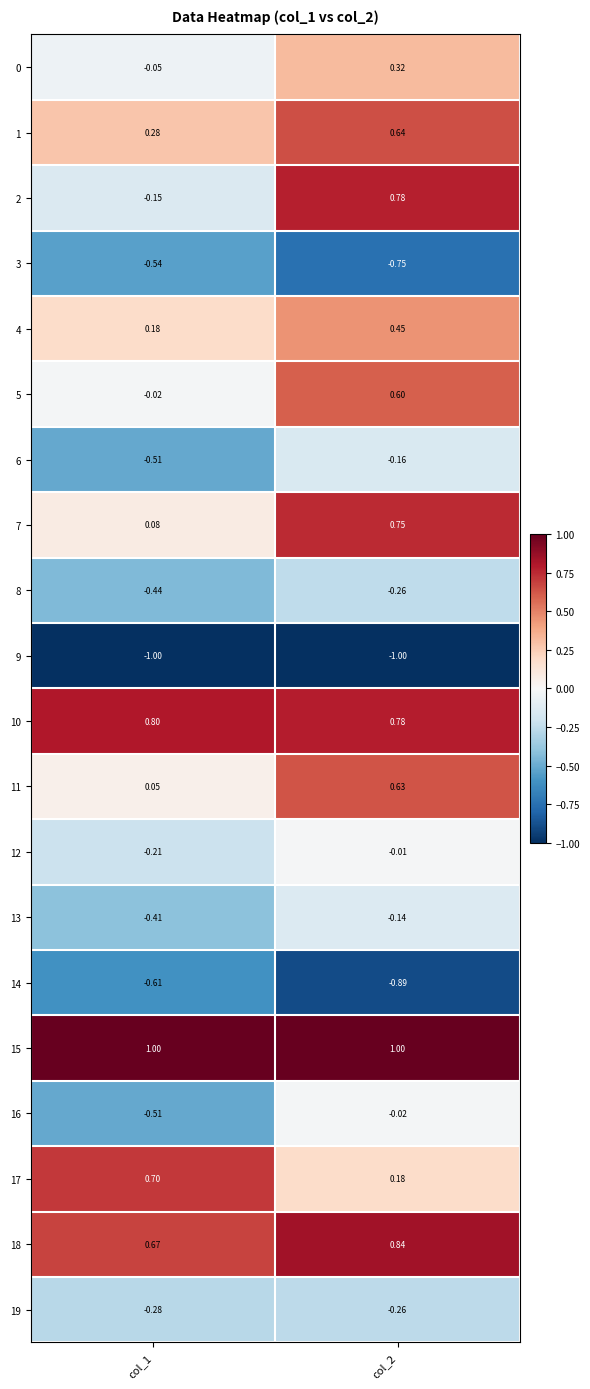

Reading left to right, transcribe all the data shown in this chart.

0: col_1=-0.1	col_2=0.3
1: col_1=0.3	col_2=0.6
2: col_1=-0.1	col_2=0.8
3: col_1=-0.5	col_2=-0.8
4: col_1=0.2	col_2=0.5
5: col_1=-0.0	col_2=0.6
6: col_1=-0.5	col_2=-0.2
7: col_1=0.1	col_2=0.8
8: col_1=-0.4	col_2=-0.3
9: col_1=-1.0	col_2=-1.0
10: col_1=0.8	col_2=0.8
11: col_1=0.1	col_2=0.6
12: col_1=-0.2	col_2=-0.0
13: col_1=-0.4	col_2=-0.1
14: col_1=-0.6	col_2=-0.9
15: col_1=1.0	col_2=1.0
16: col_1=-0.5	col_2=-0.0
17: col_1=0.7	col_2=0.2
18: col_1=0.7	col_2=0.8
19: col_1=-0.3	col_2=-0.3